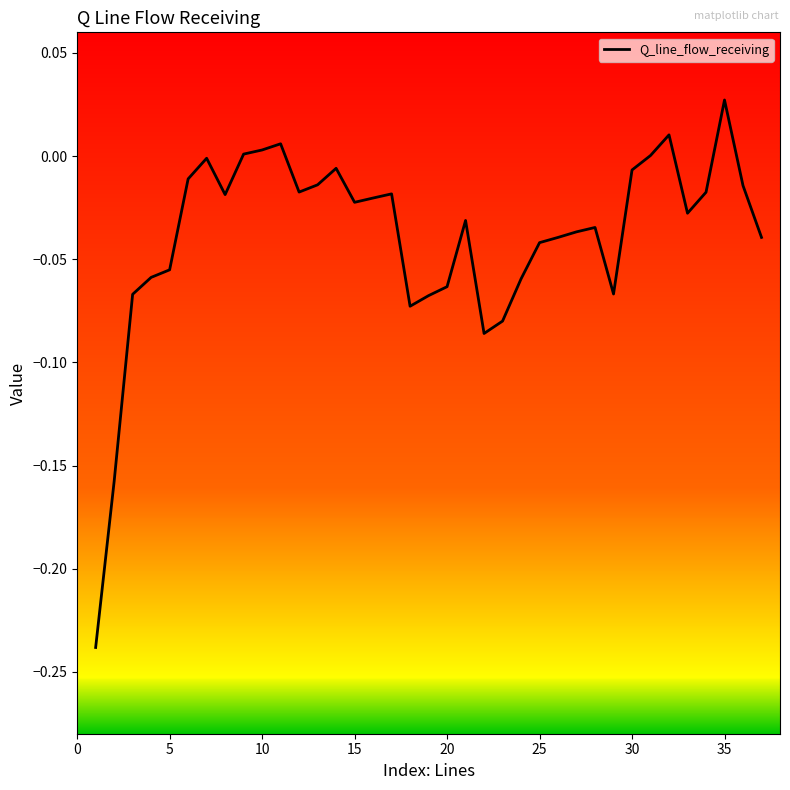

What is the difference between the maximum and minimum values?

0.3